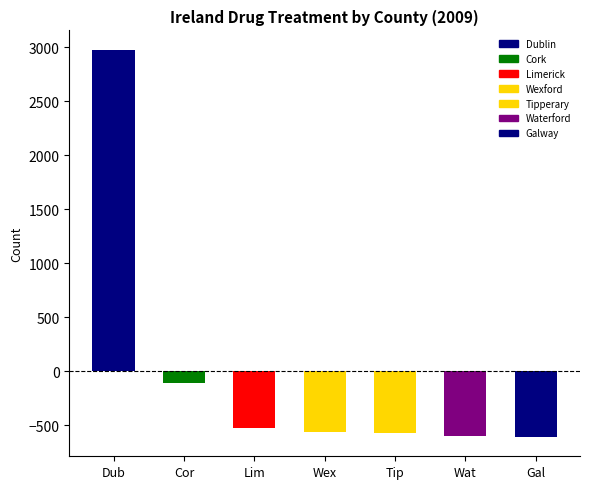

What is the difference between the second highest and second lowest values?

490.0